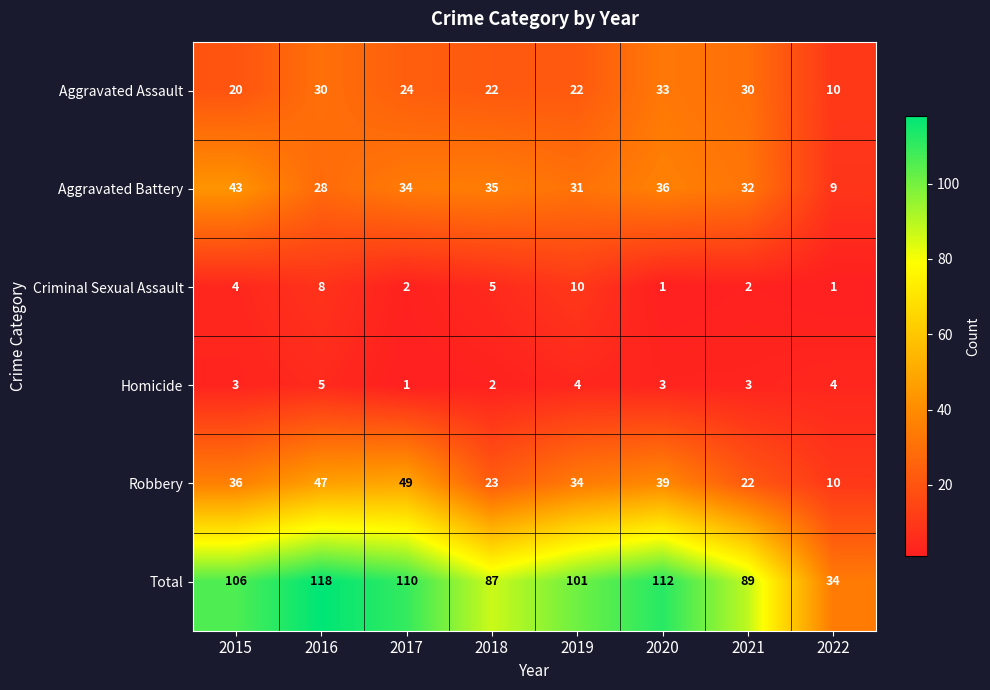

The value of Total at 2021 is 89. True or false?

True